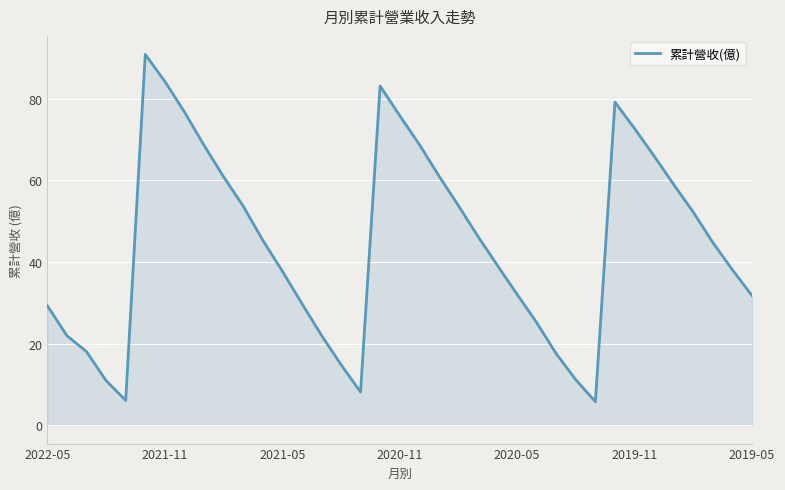

What is the maximum value shown in the chart?

90.9